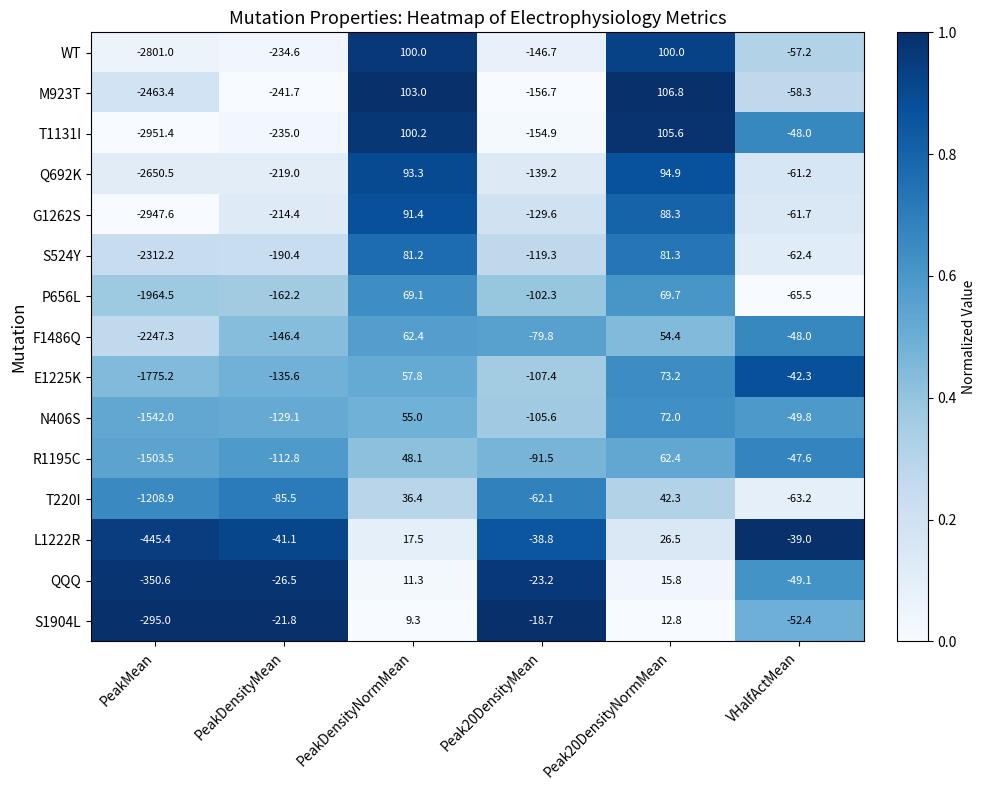

What is the difference between the R1195C values at PeakDensityMean and VHalfActMean?

65.2